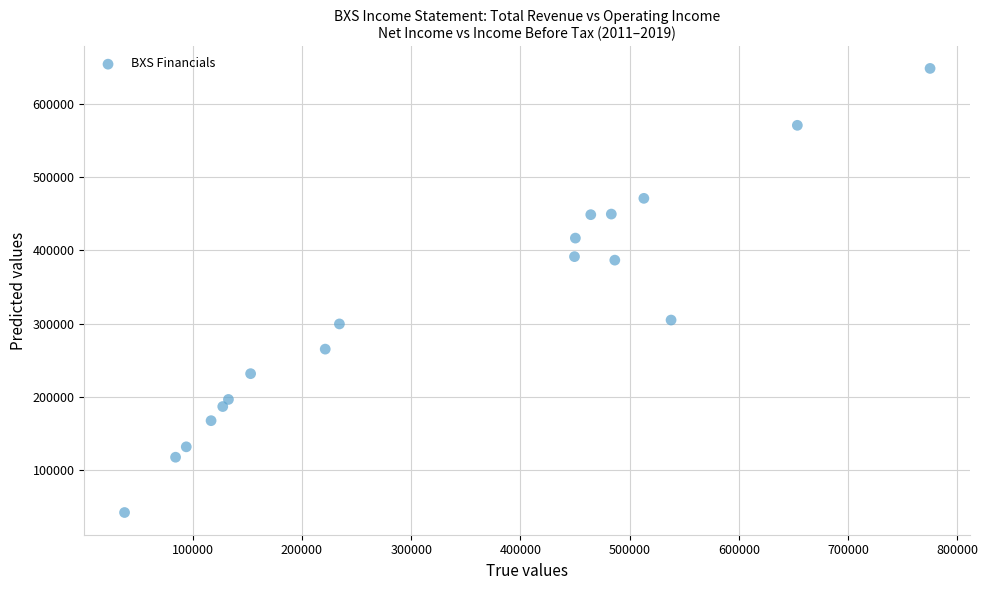

What is the range of X values (max minus min)?

737400